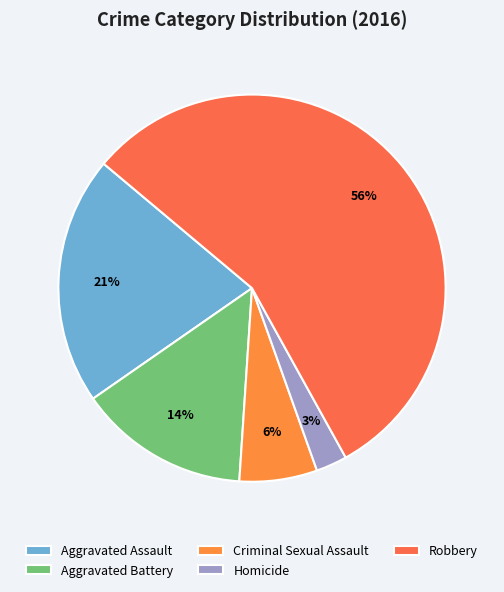

What is the smallest slice in the pie chart?

Homicide